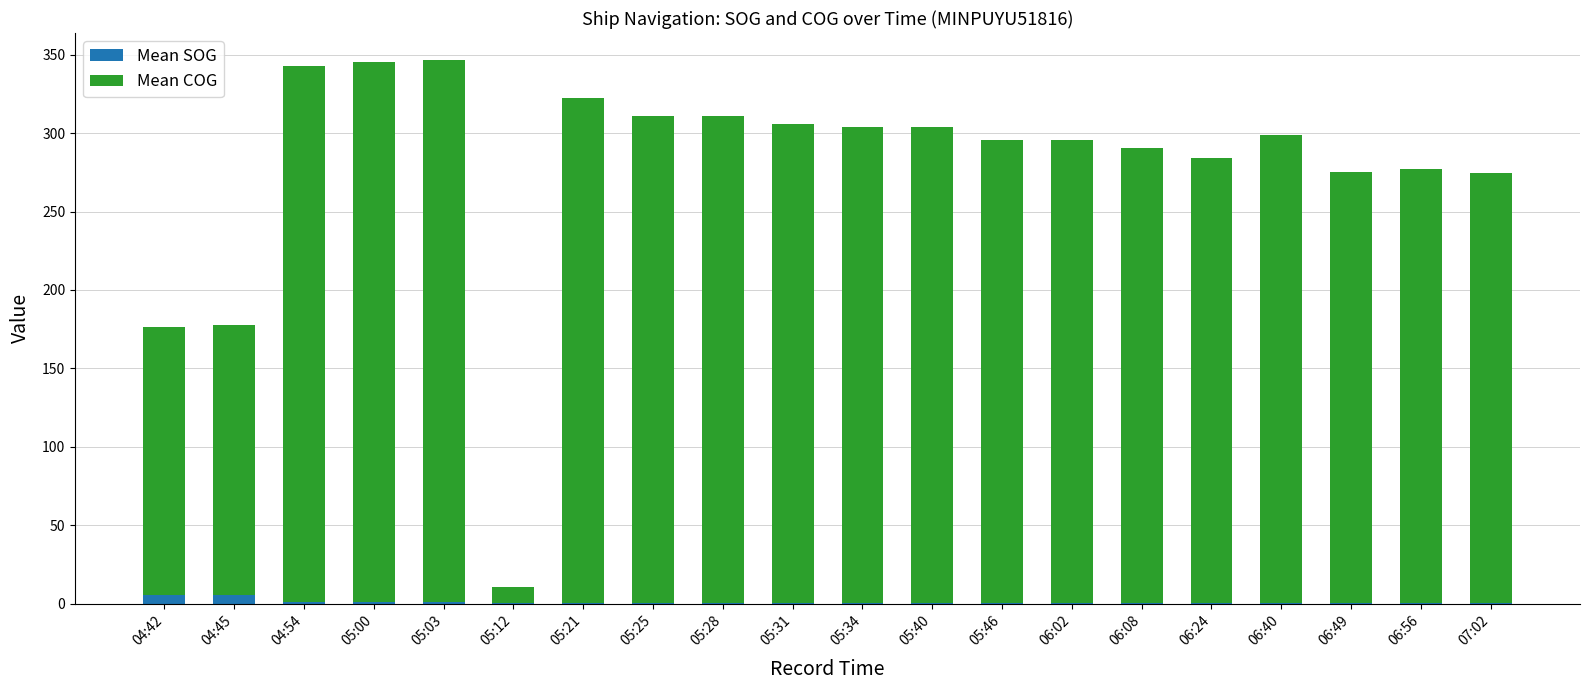

What are all the series names shown in the legend?

Mean SOG, Mean COG